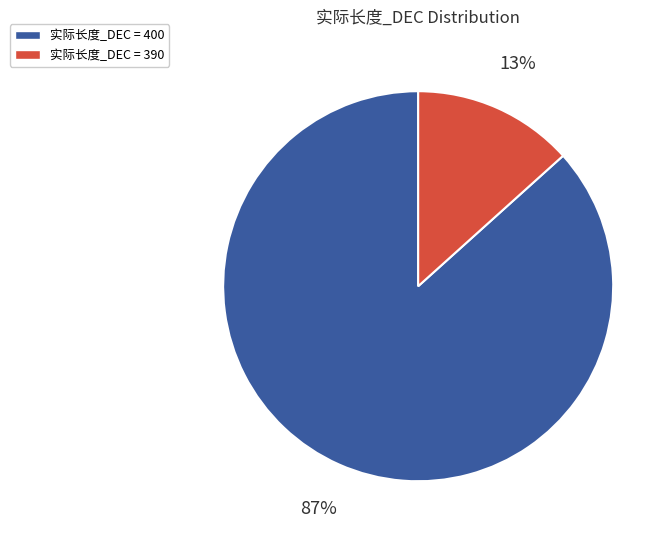

Is there any slice that represents more than half of the pie?

Yes